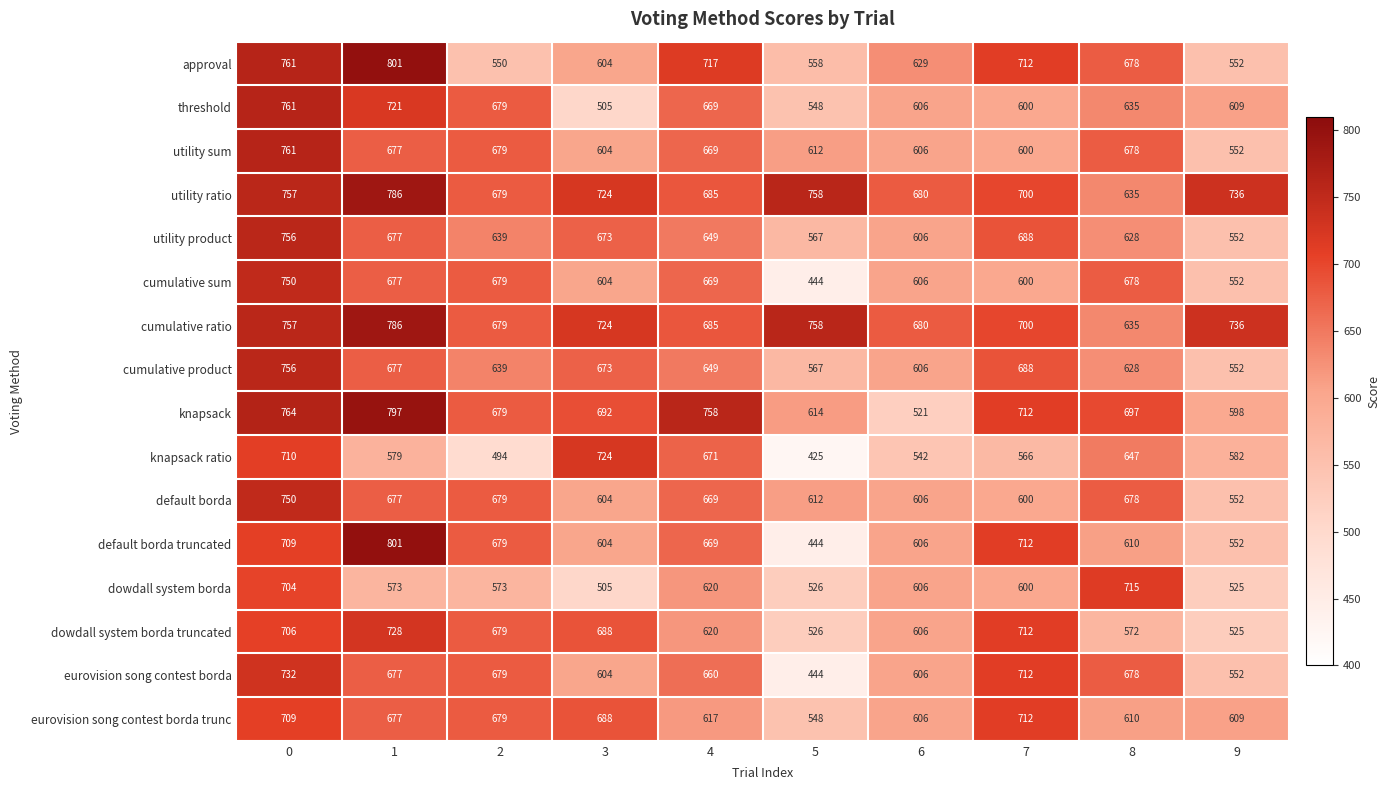

True or false: eurovision song contest borda trunc has a value of 936 at 7.

False